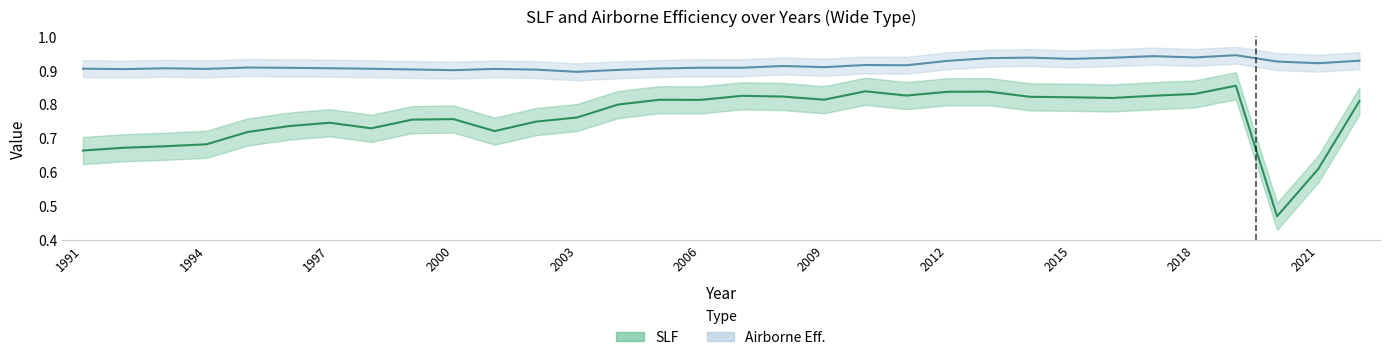

True or false: SLF and Airborne Eff. cross at least once.

False